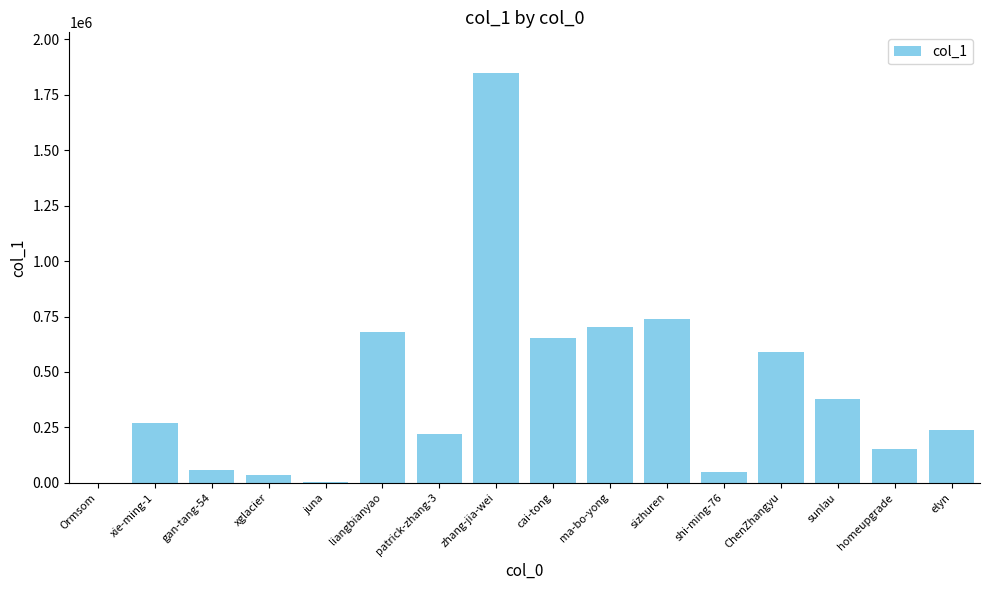

What is the greatest value displayed?

1847520